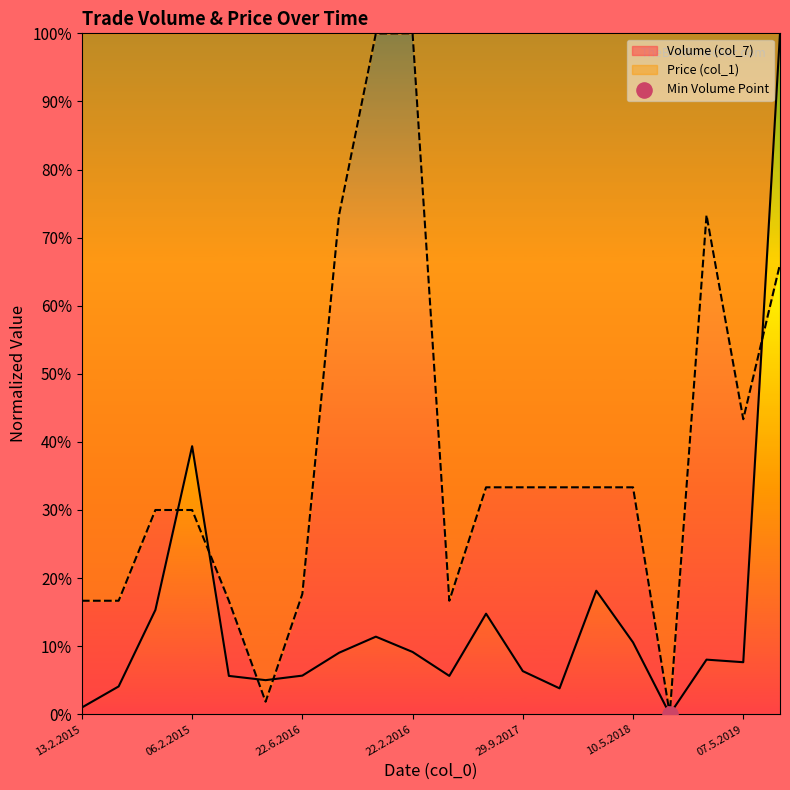

Which series has the largest Y range (max minus min)?

Volume (col_7)